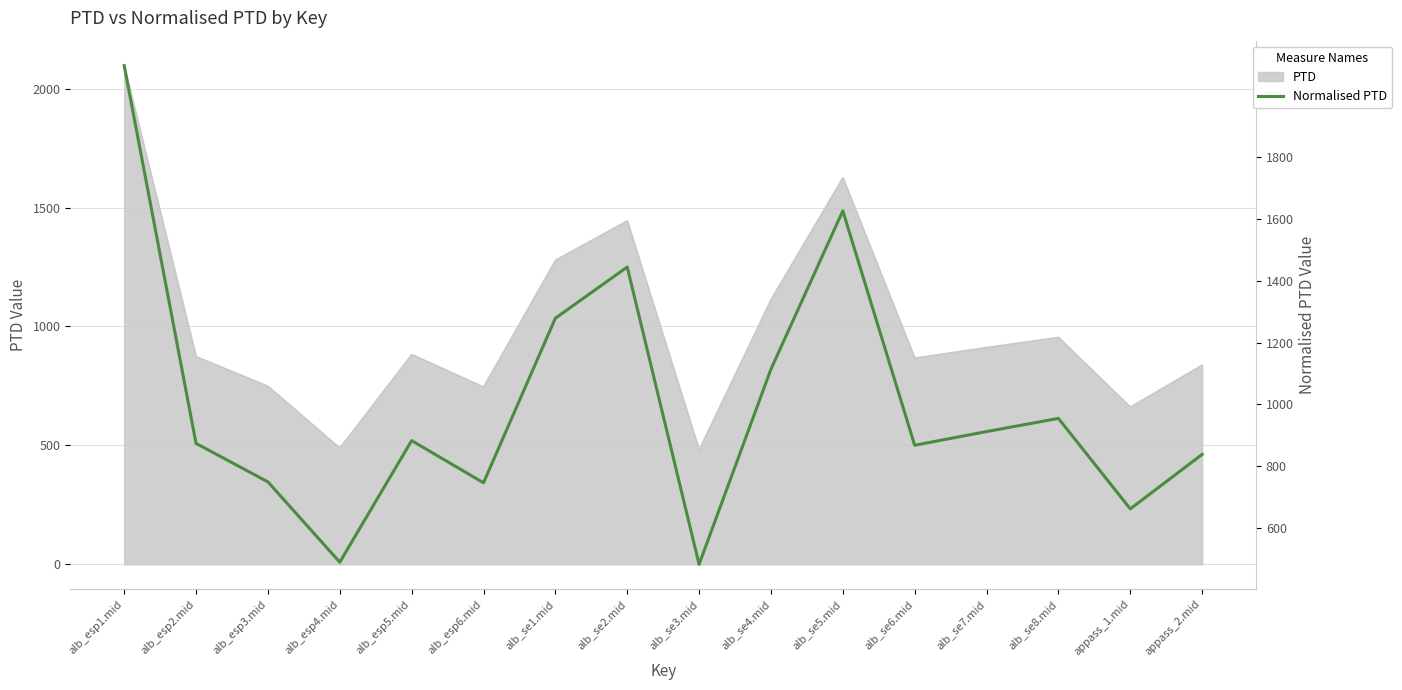

True or false: the data has more than 1 interior local peaks.

True